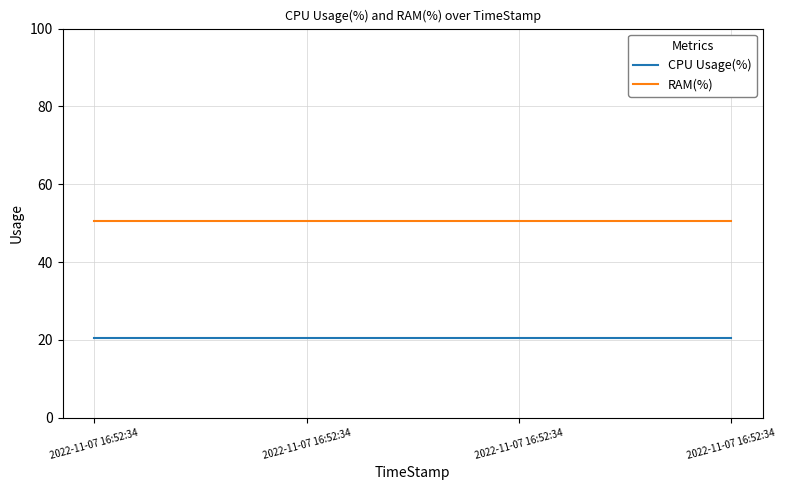

Reading left to right, extract all data points from this chart.

CPU Usage(%): 2022-11-07 16:52:34=20.5	2022-11-07 16:52:34=20.5	2022-11-07 16:52:34=20.5	2022-11-07 16:52:34=20.5
RAM(%): 2022-11-07 16:52:34=50.5	2022-11-07 16:52:34=50.5	2022-11-07 16:52:34=50.5	2022-11-07 16:52:34=50.5